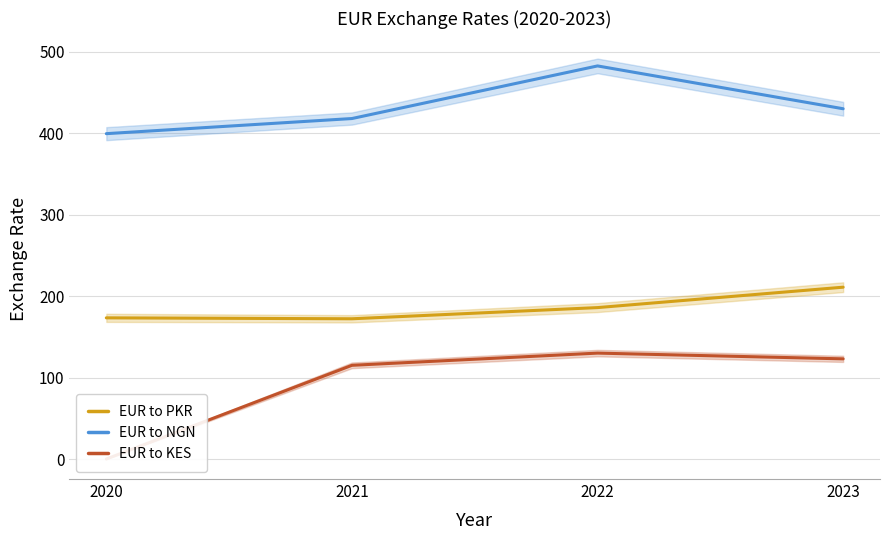

How many lines are shown in the chart?

3